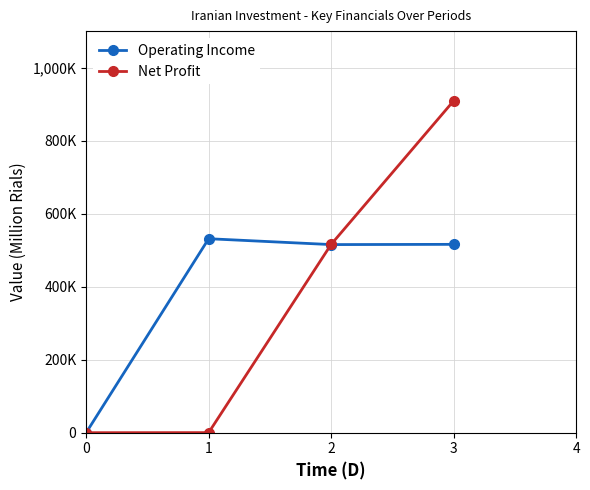

What is the total value across all series at 3?

1425063